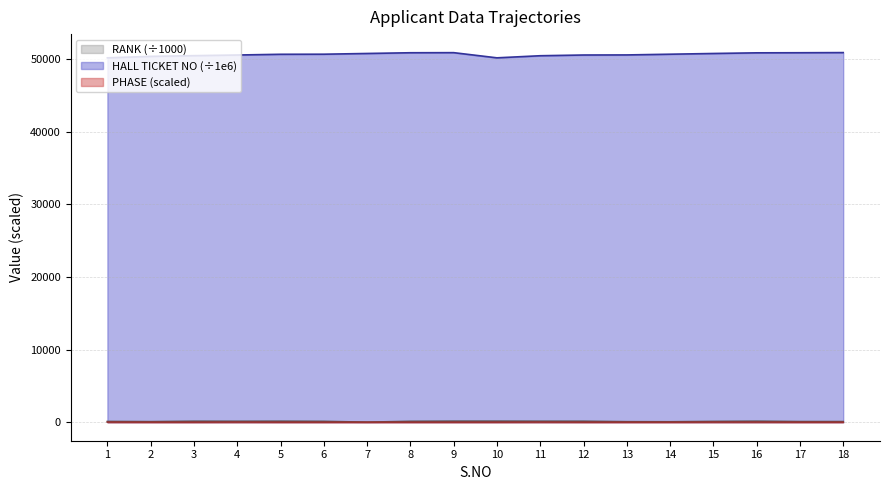

The HALL TICKET NO series shows 50462.0 at 11. True or false?

True